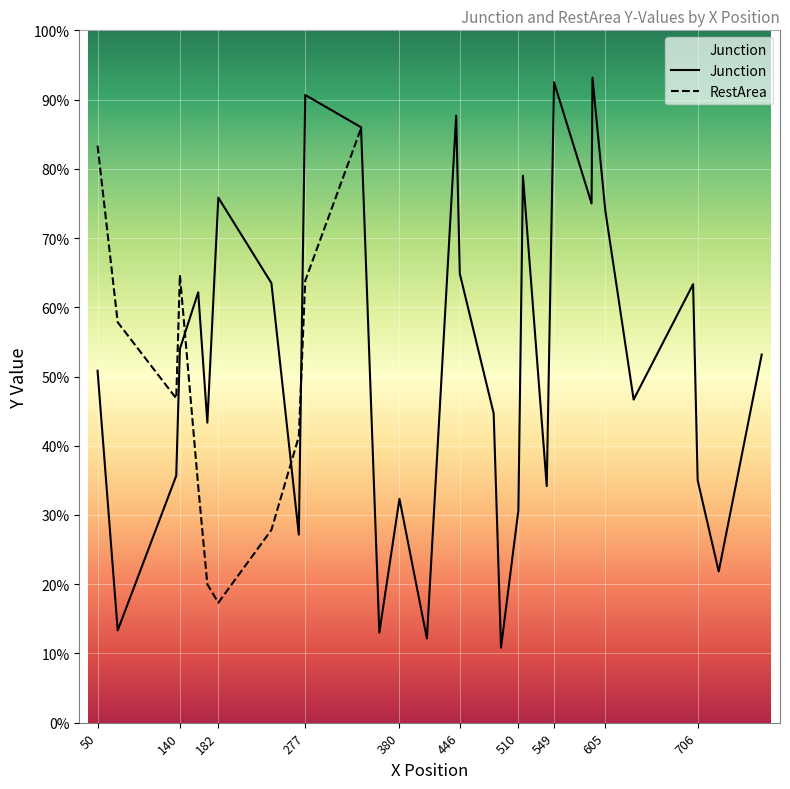

What is the sum of all values?

9399